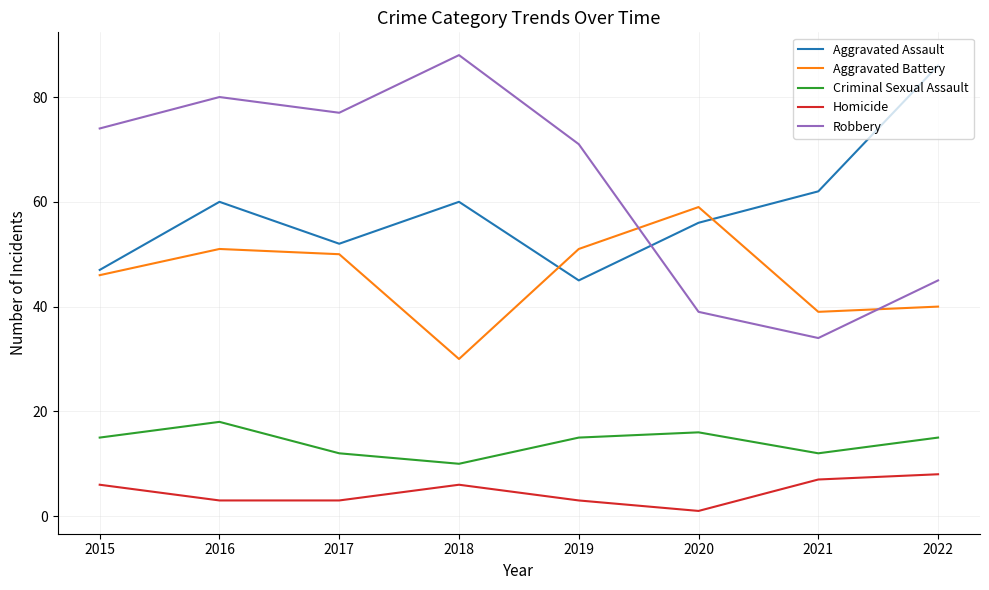

True or false: Aggravated Battery has a value of 30 at 2018.

True